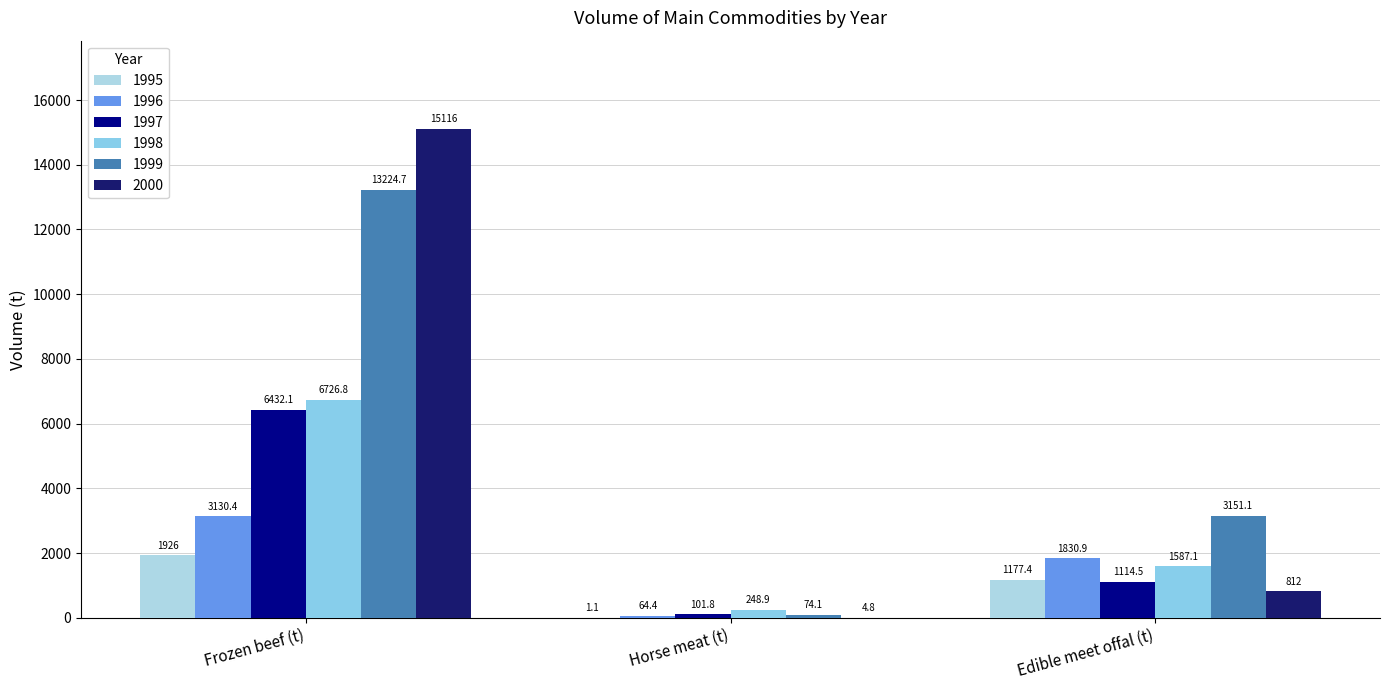

Rank the series by their maximum value, from lowest to highest.

1995, 1996, 1997, 1998, 1999, 2000